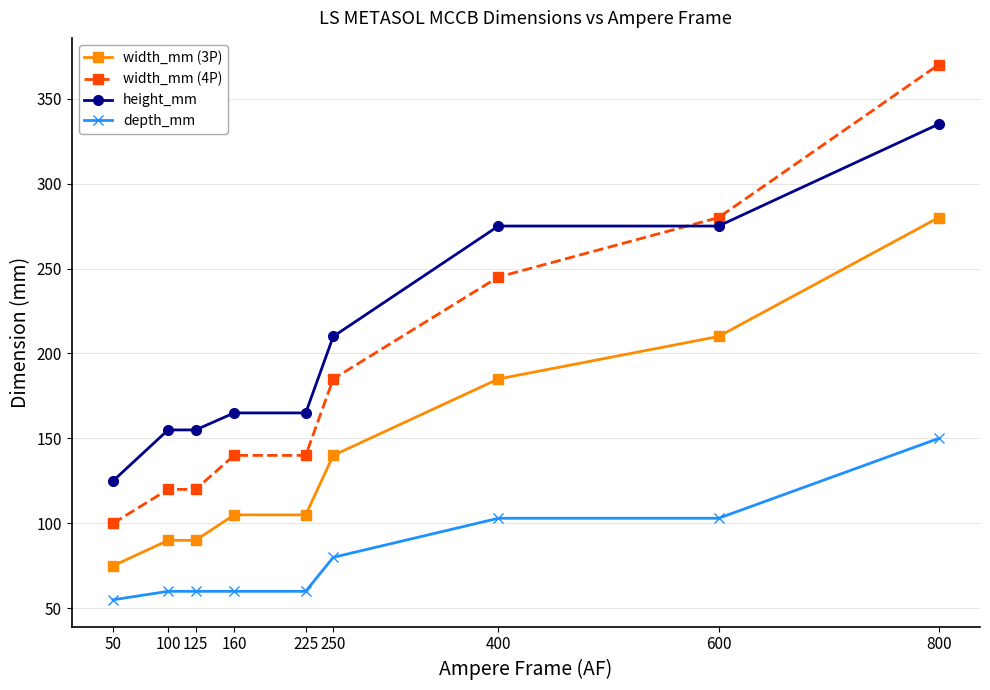

How many lines are shown in the chart?

4